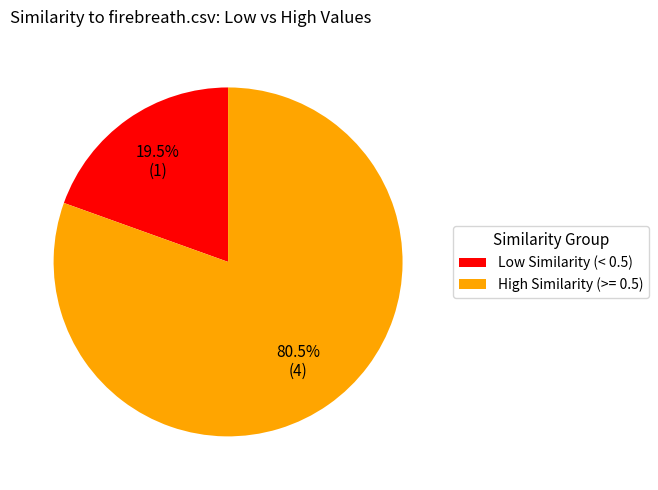

Rank the categories by value from highest to lowest.

High Similarity (>= 0.5), Low Similarity (< 0.5)